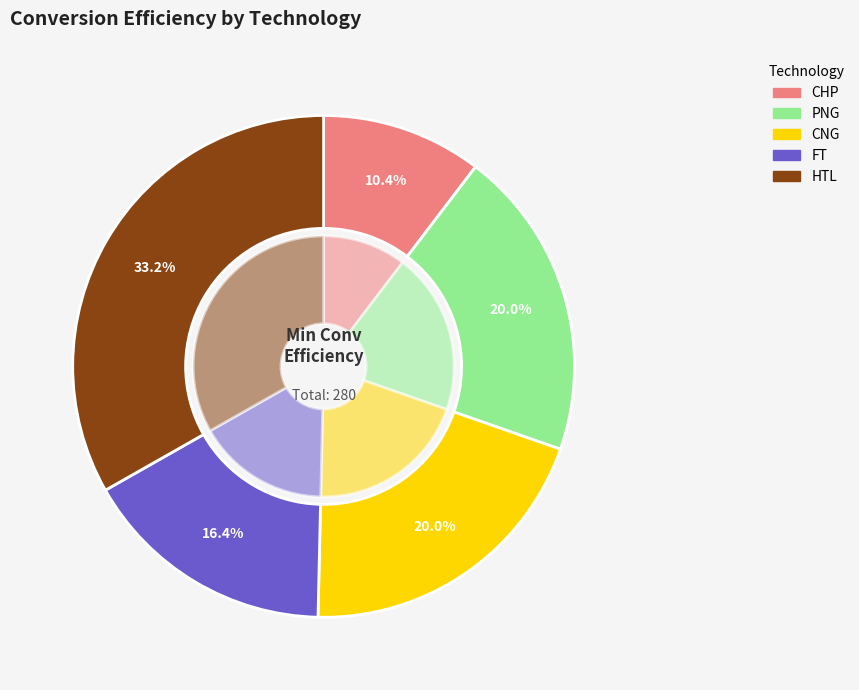

Approximately how many times larger is the value at HTL compared to CNG?

1.7